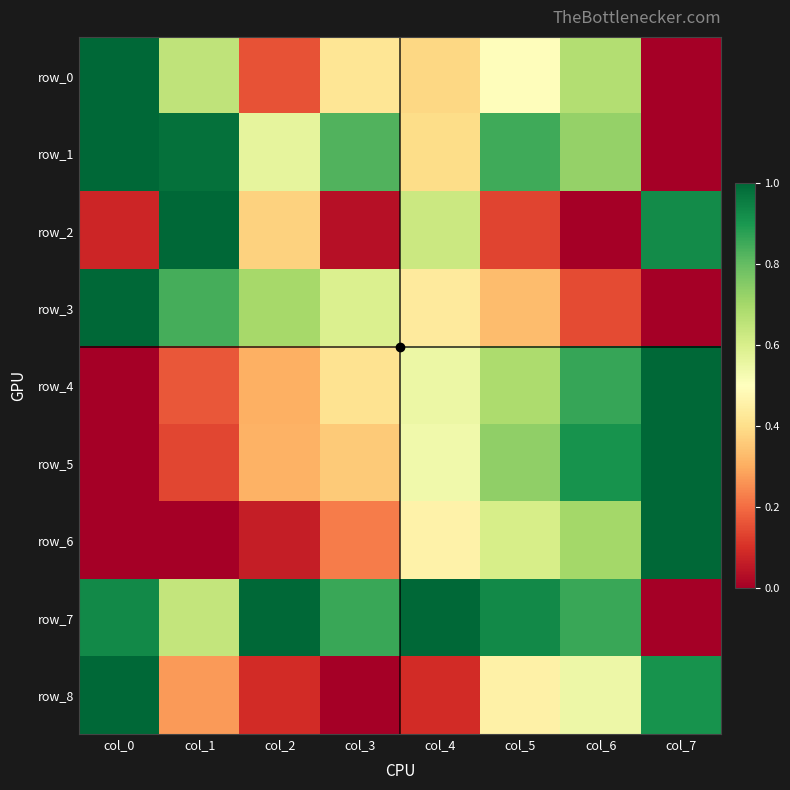

Is the value of row_6 at col_2 greater than the value of row_5 at col_1?

No